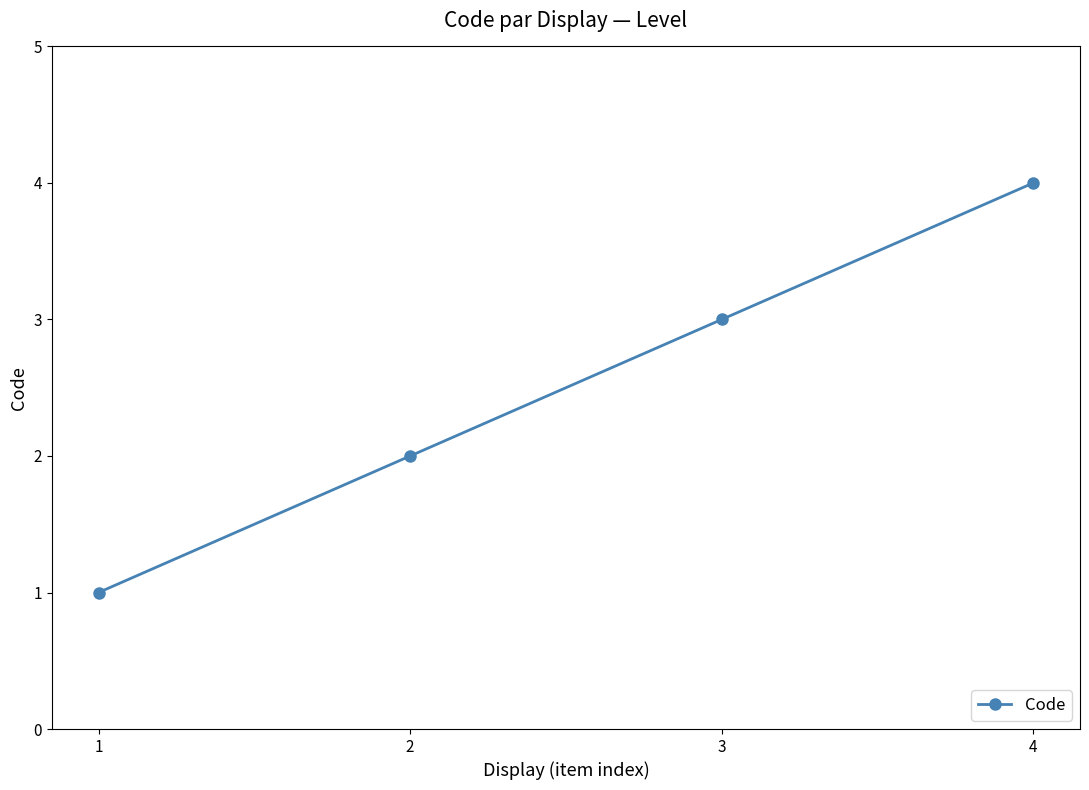

Is it true that the value at 3 is 2?

False